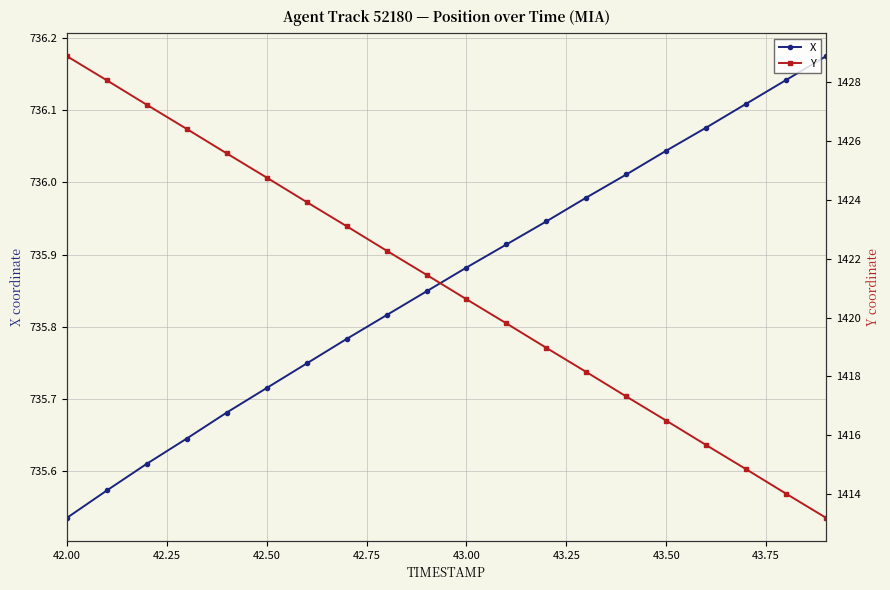

Reading right to left, list all the values displayed in this chart.

X: 736.2	736.1	736.1	736.1	736.0	736.0	736.0	735.9	735.9	735.9	735.8	735.8	735.8	735.7	735.7	735.7	735.6	735.6	735.6	735.5
Y: 1413.2	1414.0	1414.8	1415.7	1416.5	1417.3	1418.2	1419.0	1419.8	1420.6	1421.5	1422.3	1423.1	1423.9	1424.8	1425.6	1426.4	1427.2	1428.0	1428.9